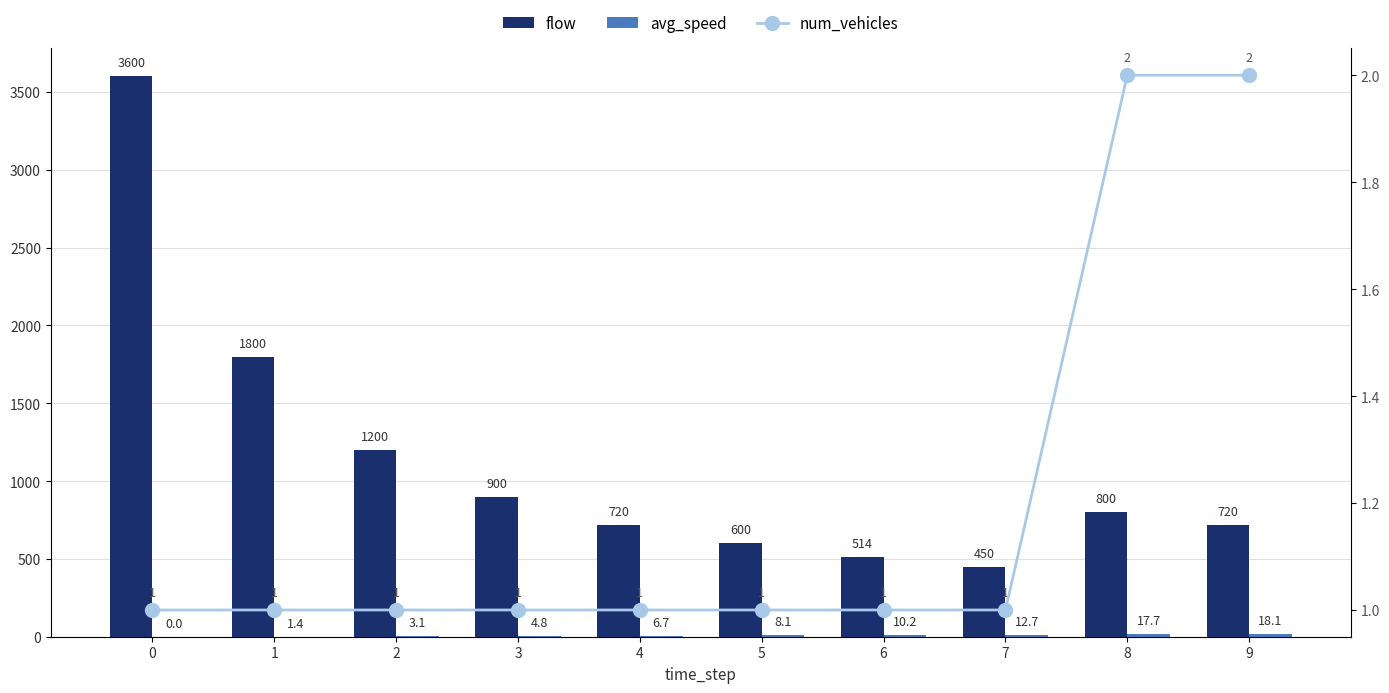

The flow series shows 900.0 at 3. True or false?

True